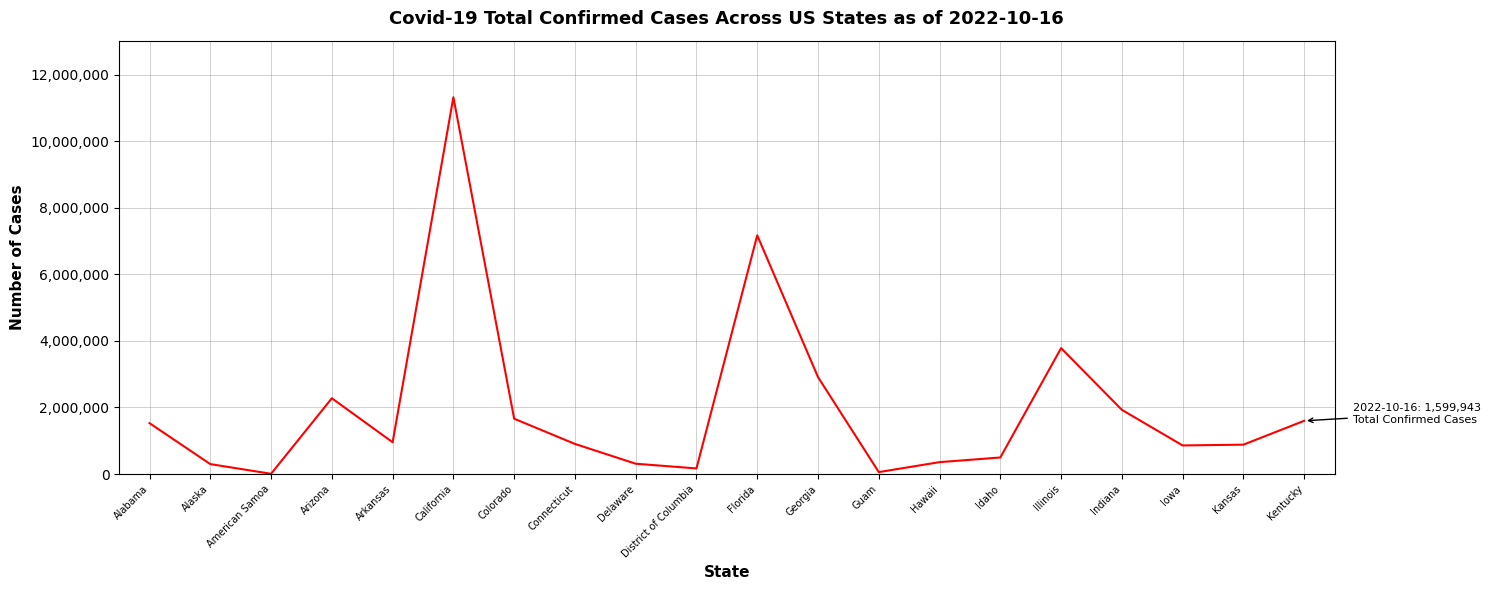

Is it true that the value at Kentucky is 2566867?

False